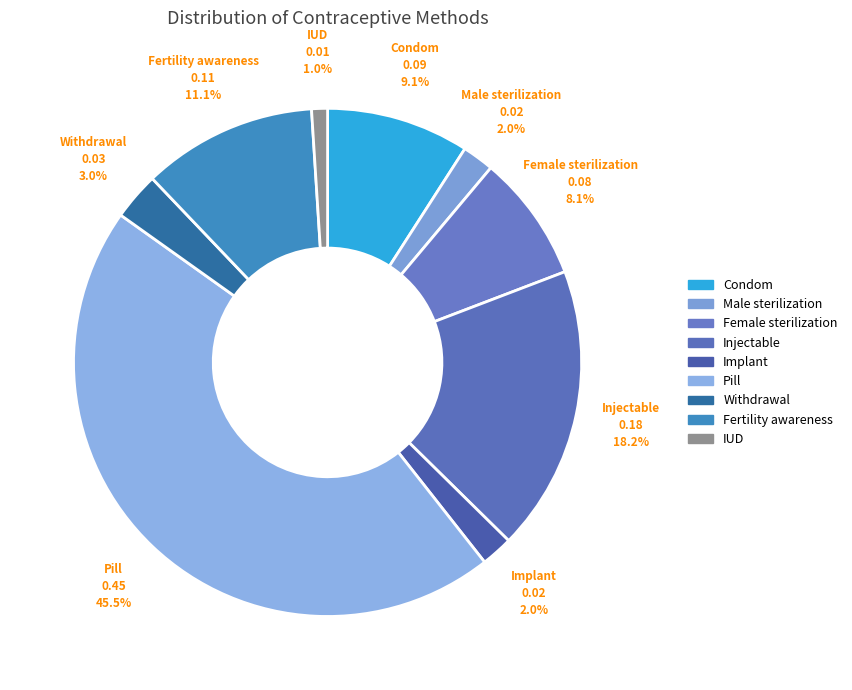

Which category has the biggest portion of the pie?

Pill